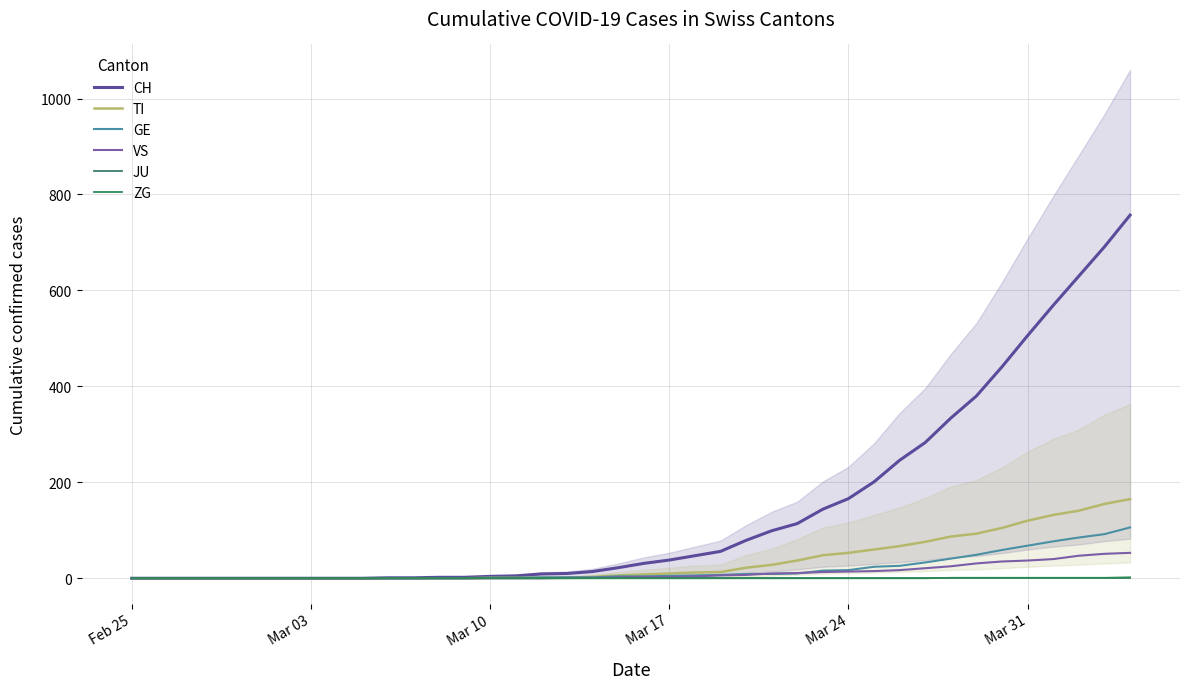

Rank the series by their maximum value, from lowest to highest.

JU, ZG, VS, GE, TI, CH